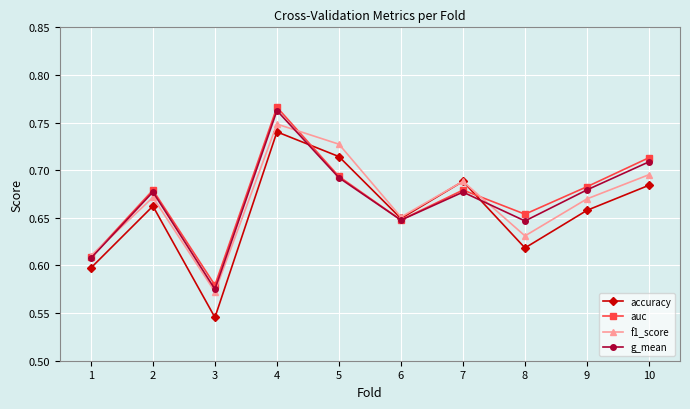

Which category has the highest value in the f1_score series?

4